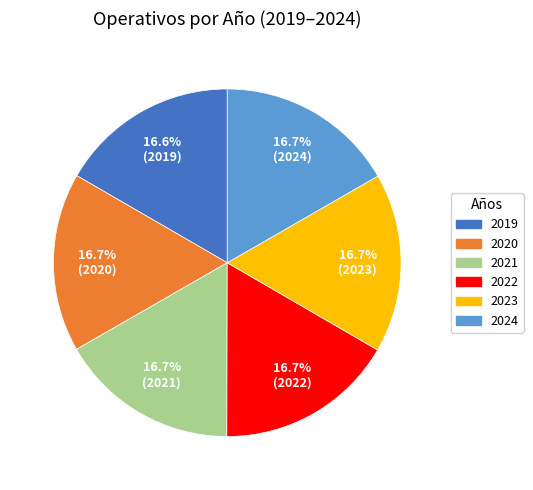

Approximately how many times larger is the value at 2020 compared to 2022?

1.0